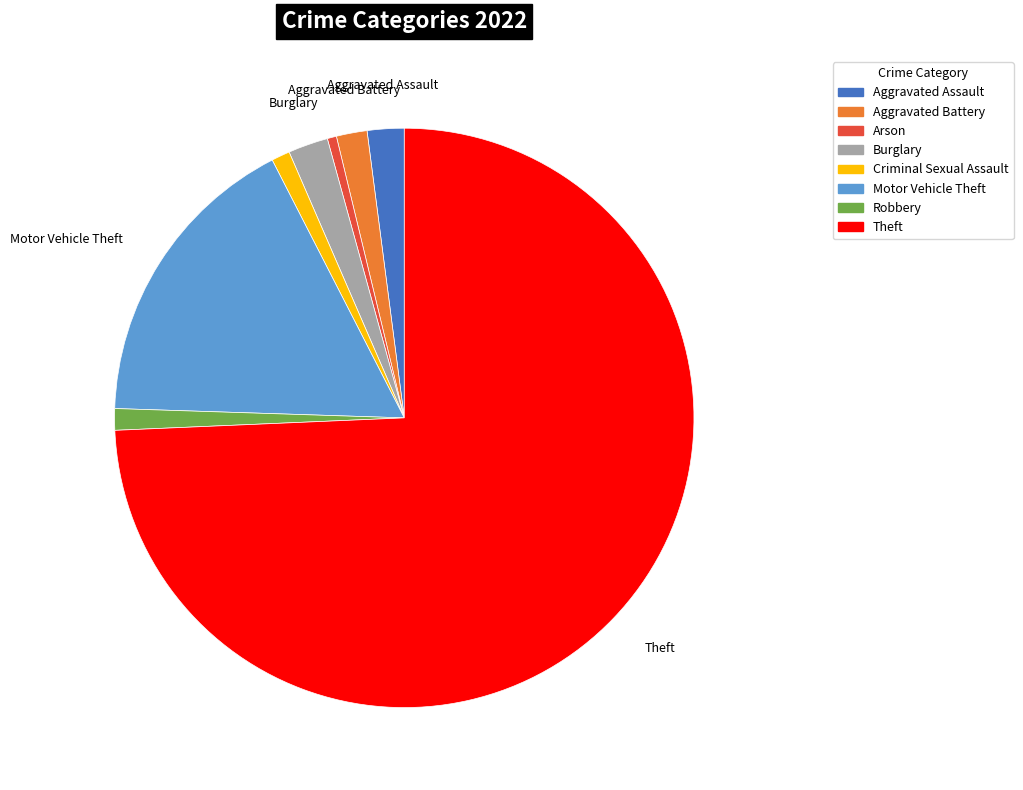

How many slices are in this pie chart?

8